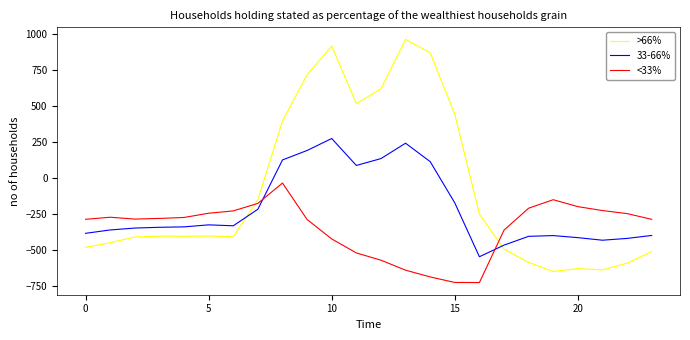

True or false: >66% and 33-66% intersect in this chart.

True